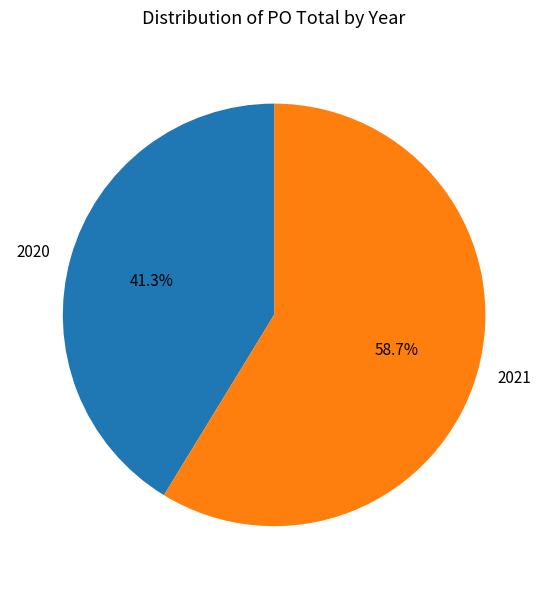

The 2020 slice represents 33% of the pie. True or false?

False